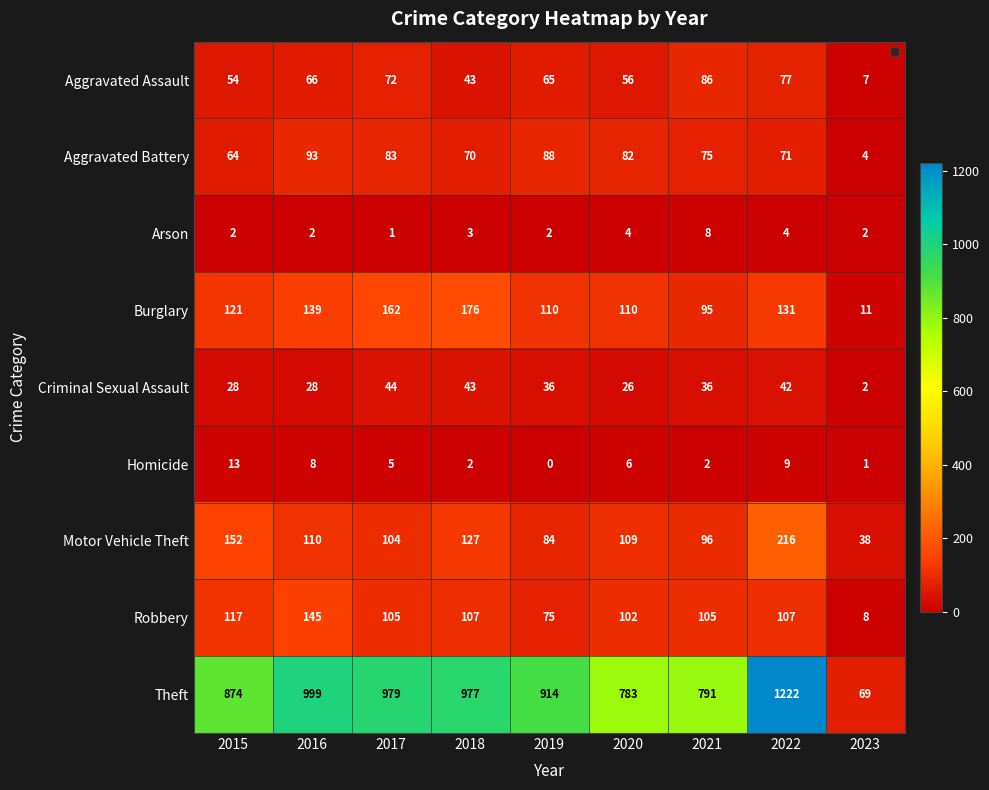

What is the sum of all Homicide values?

46